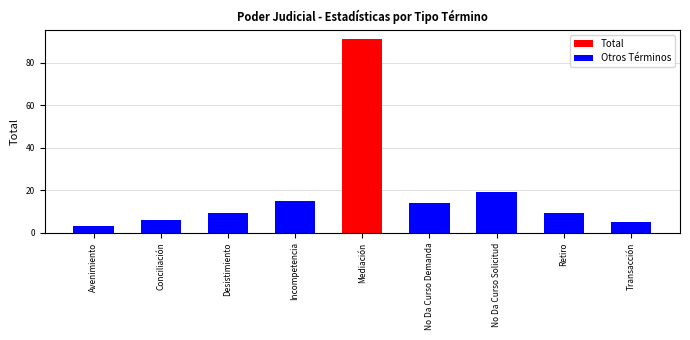

Reading right to left, extract all data points from this chart.

Total: Transacción=5	Retiro=9	No Da Curso Solicitud=19	No Da Curso Demanda=14	Mediación=91	Incompetencia=15	Desistimiento=9	Conciliación=6	Avenimiento=3
Otros Términos: Transacción=5	Retiro=9	No Da Curso Solicitud=19	No Da Curso Demanda=14	Mediación=0	Incompetencia=15	Desistimiento=9	Conciliación=6	Avenimiento=3